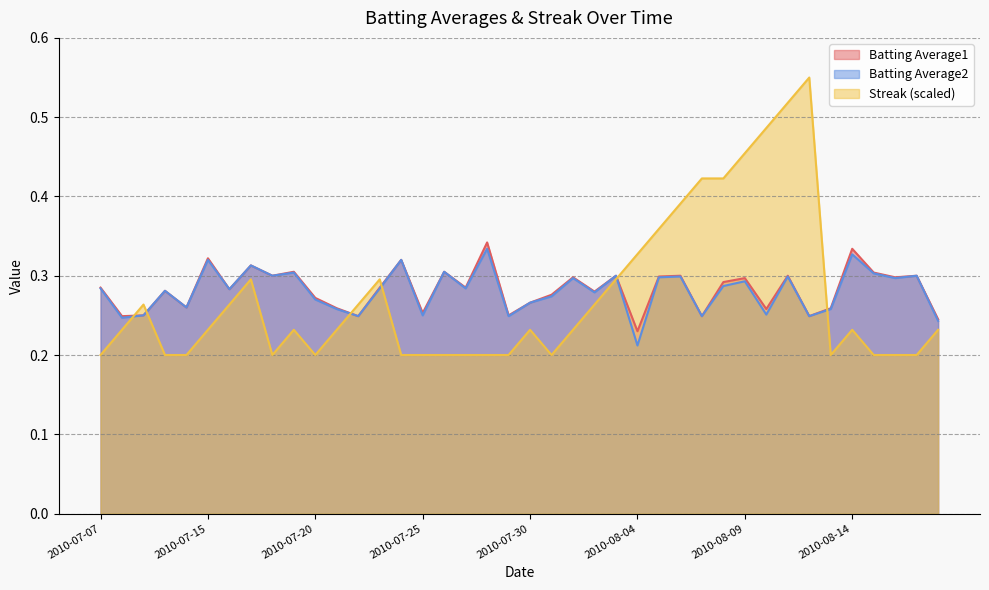

What is the sum of all Batting Average2 values?

11.2